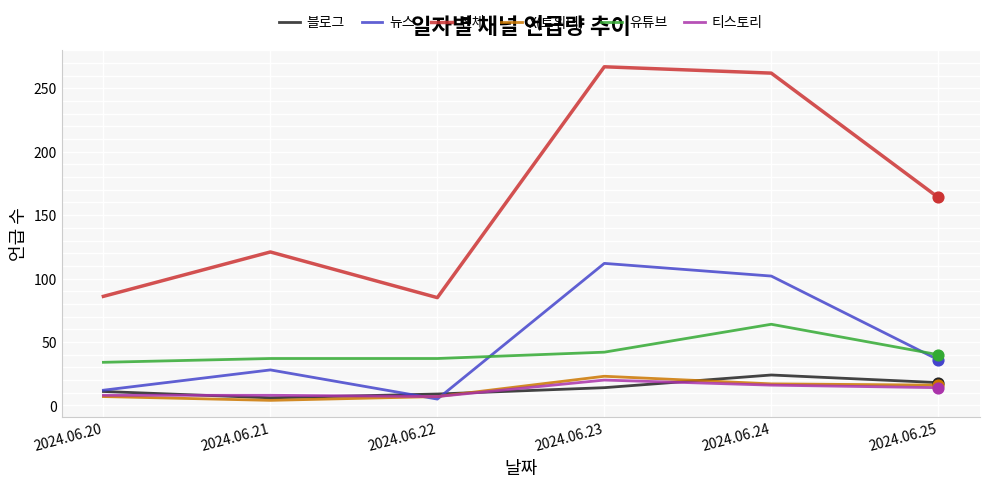

Is the value of 뉴스 at 2024.06.24 greater than the value of X(트위터) at 2024.06.23?

Yes